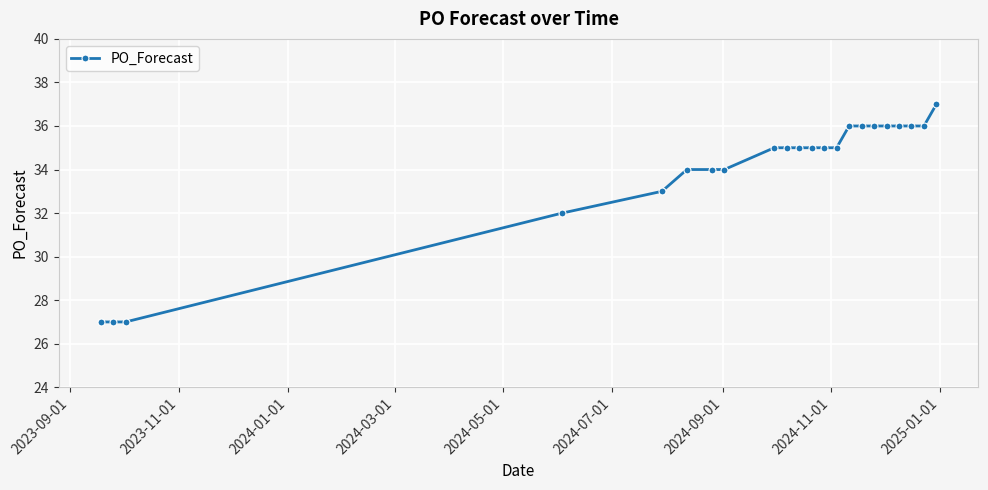

What is the maximum value shown in the chart?

37